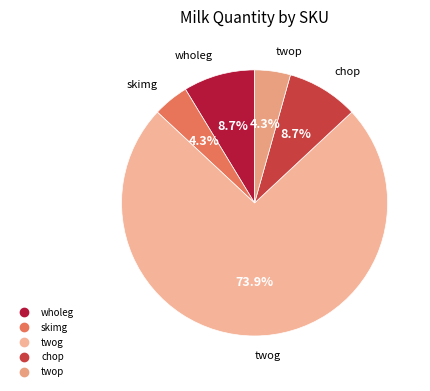

Which has a higher value, skimg or chop?

chop